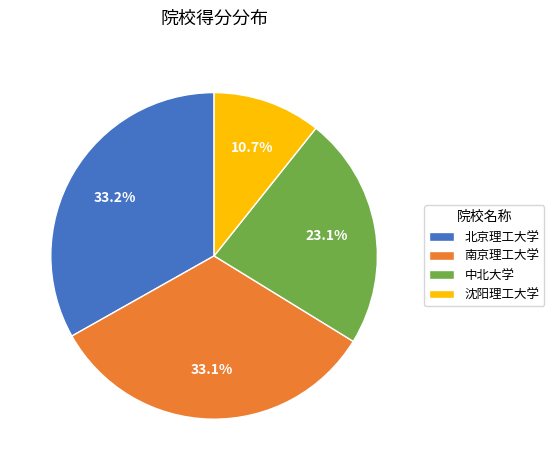

What is the ratio of the value at 北京理工大学 to the value at 中北大学?

1.4